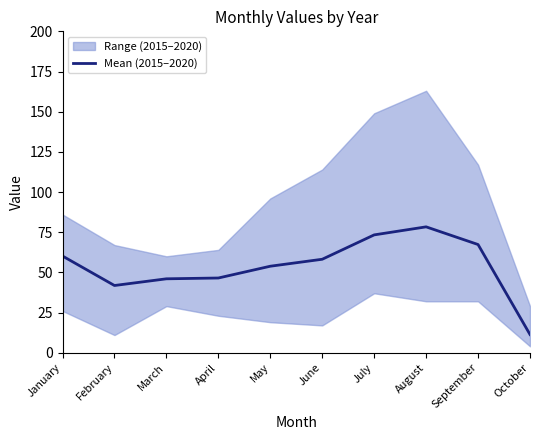

How many categories are shown in the chart?

10